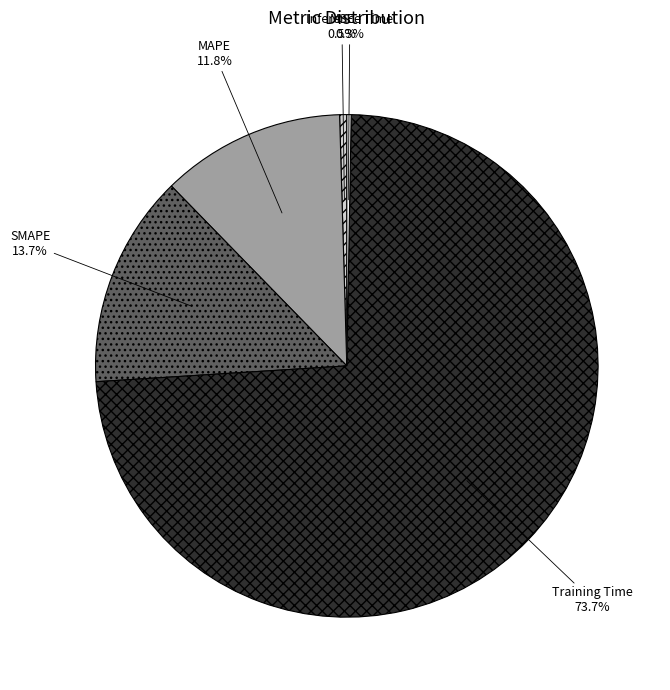

What is the largest slice in the pie chart?

Training Time